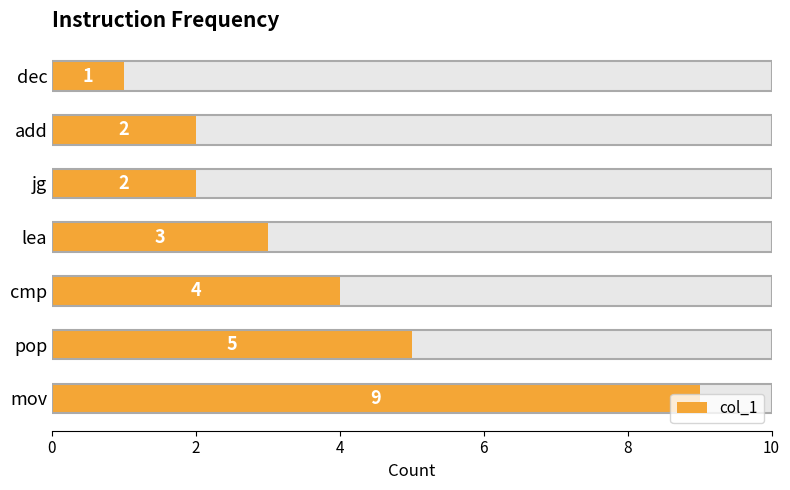

How many data points are less than 3?

3